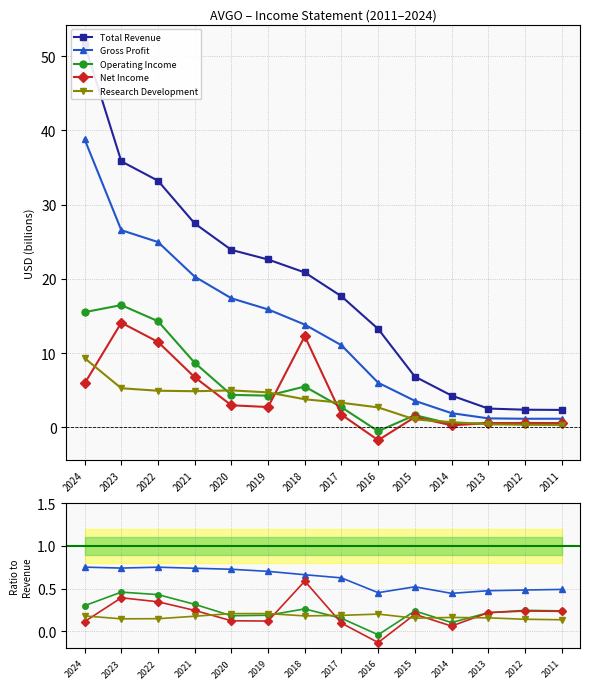

Between 2017 and 2023, which is larger?

2023